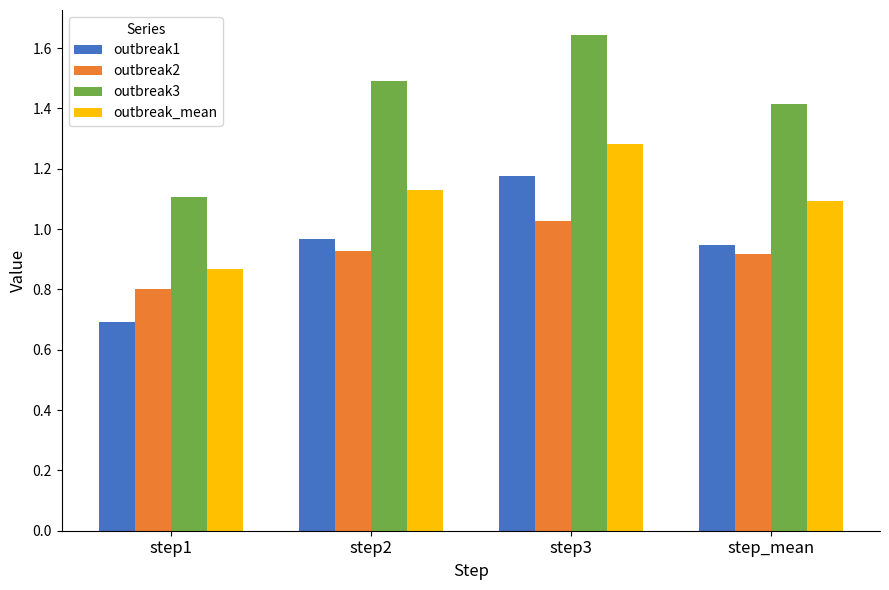

What is the label of the 2nd bar from the right?

step3